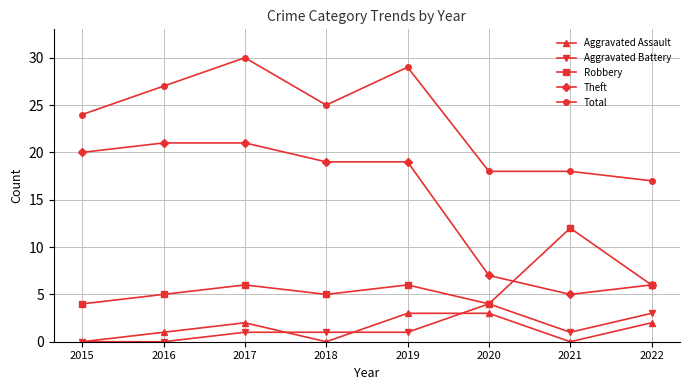

What are all the series names shown in the legend?

Aggravated Assault, Aggravated Battery, Robbery, Theft, Total